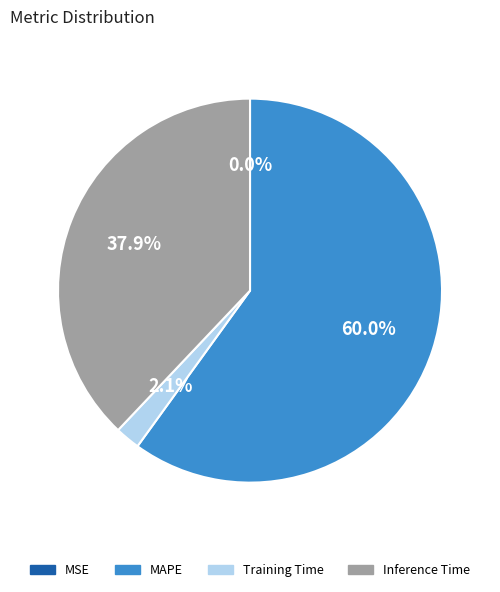

Is there a majority slice in this chart?

Yes